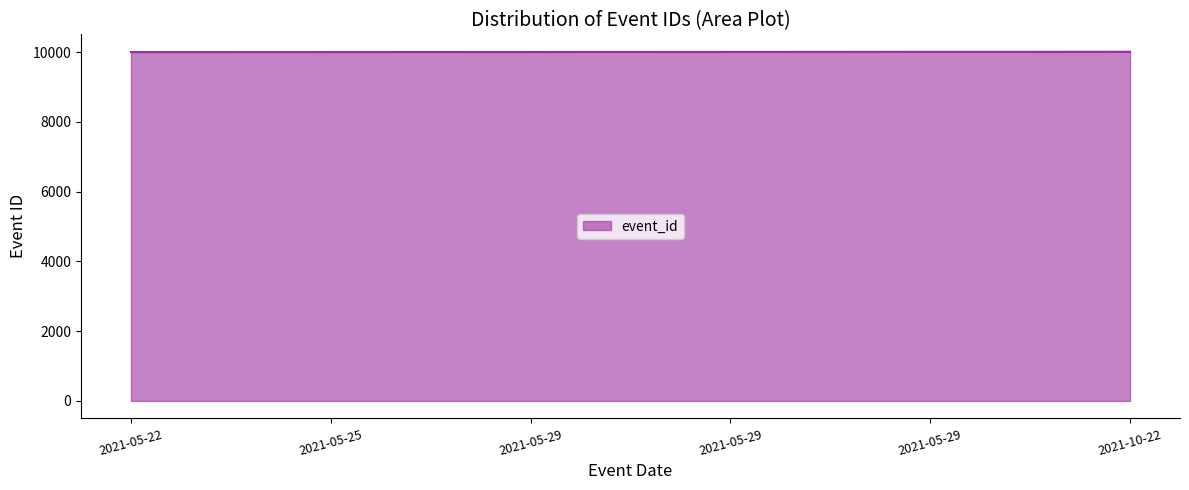

What is the greatest value displayed?

10008.0